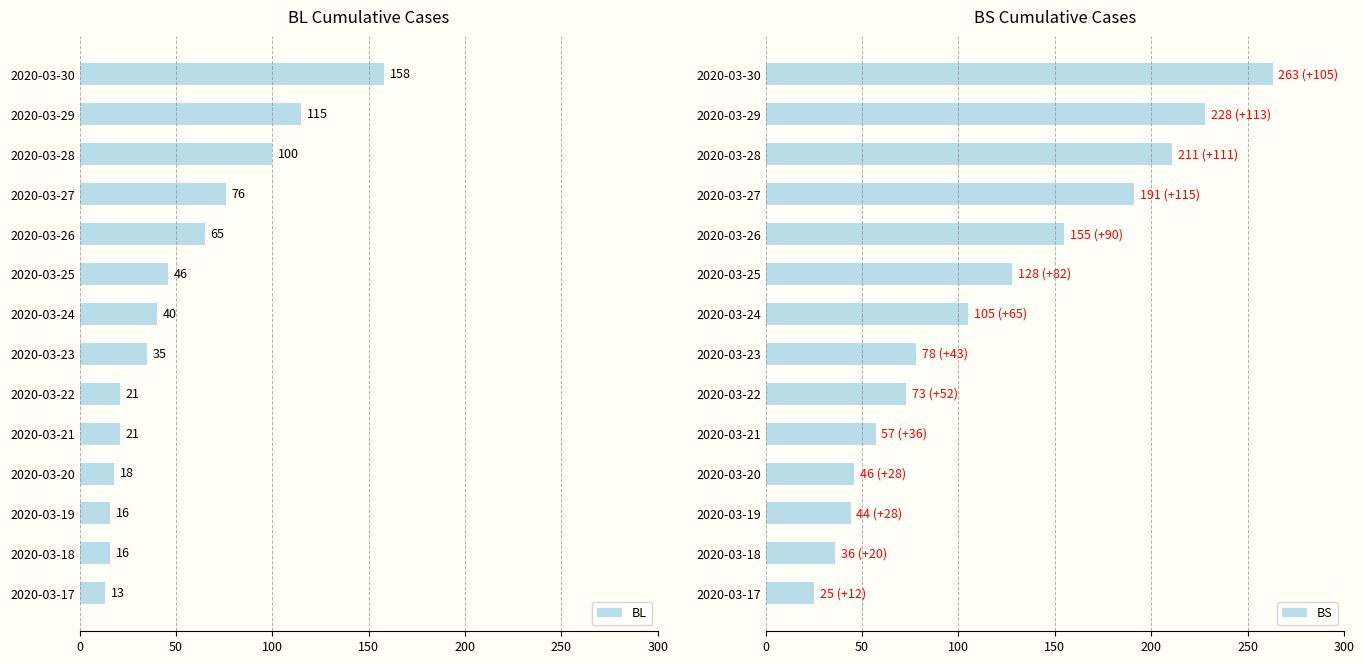

What is the approximate value of BL at 2020-03-28, to the nearest 10?

100